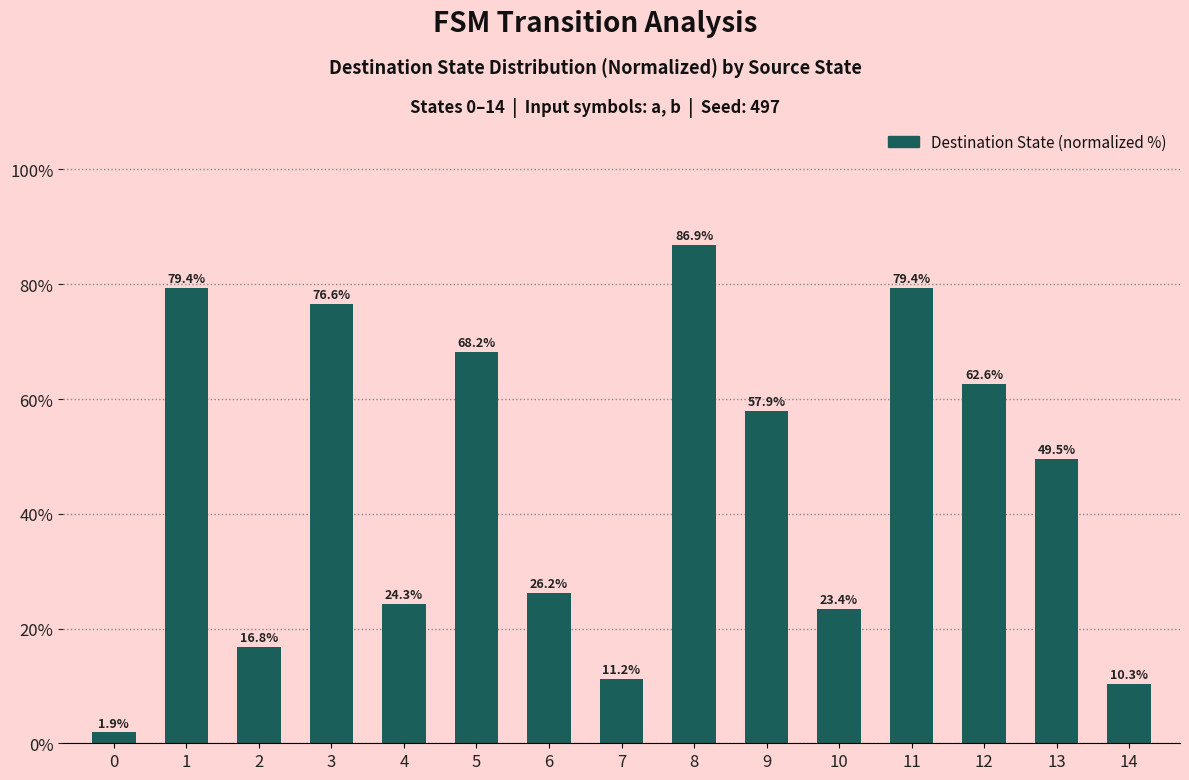

Are the bars horizontal?

No